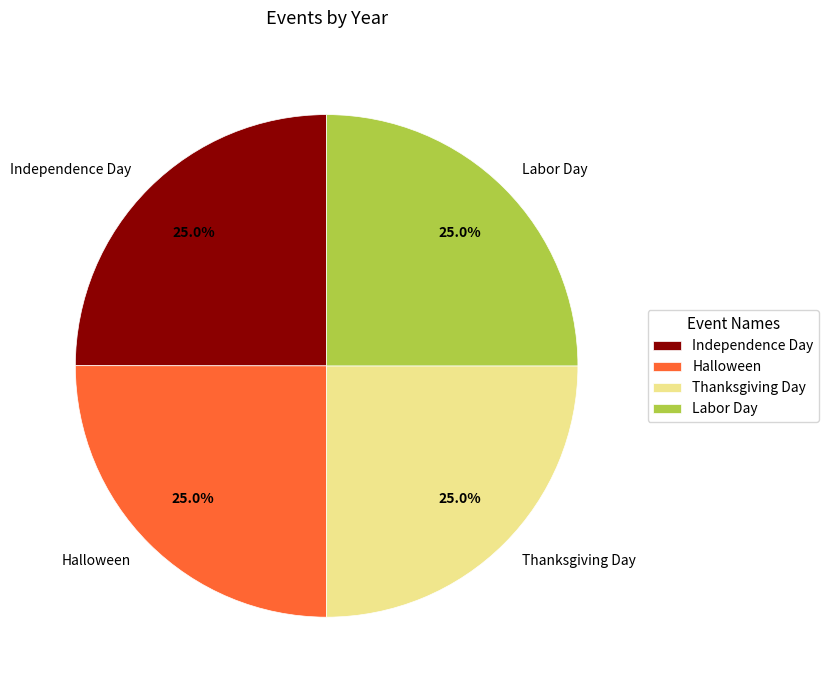

To the nearest percent, what portion does Halloween represent?

25%